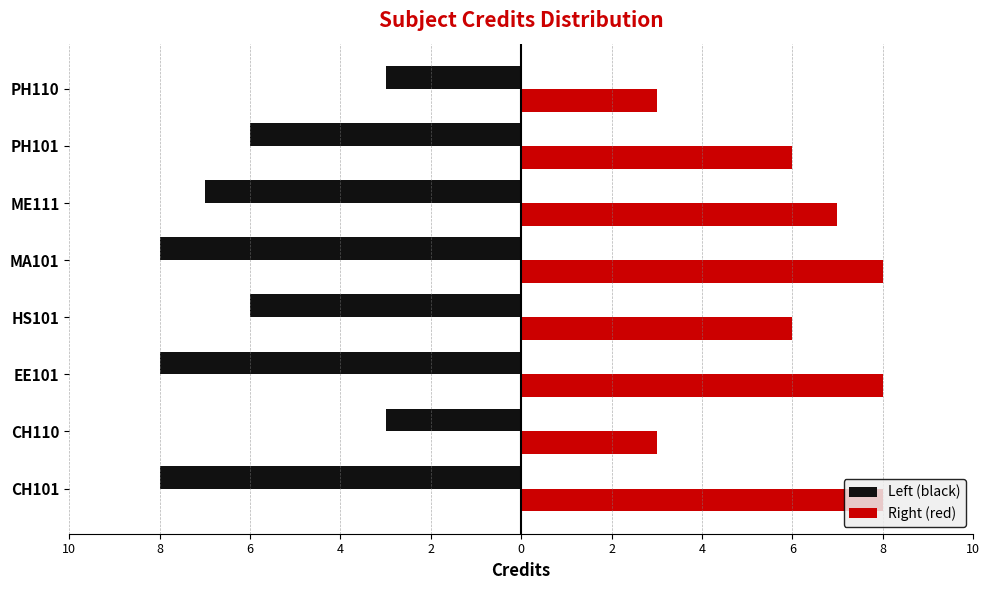

What is the sum of all Left (black) values?

-49